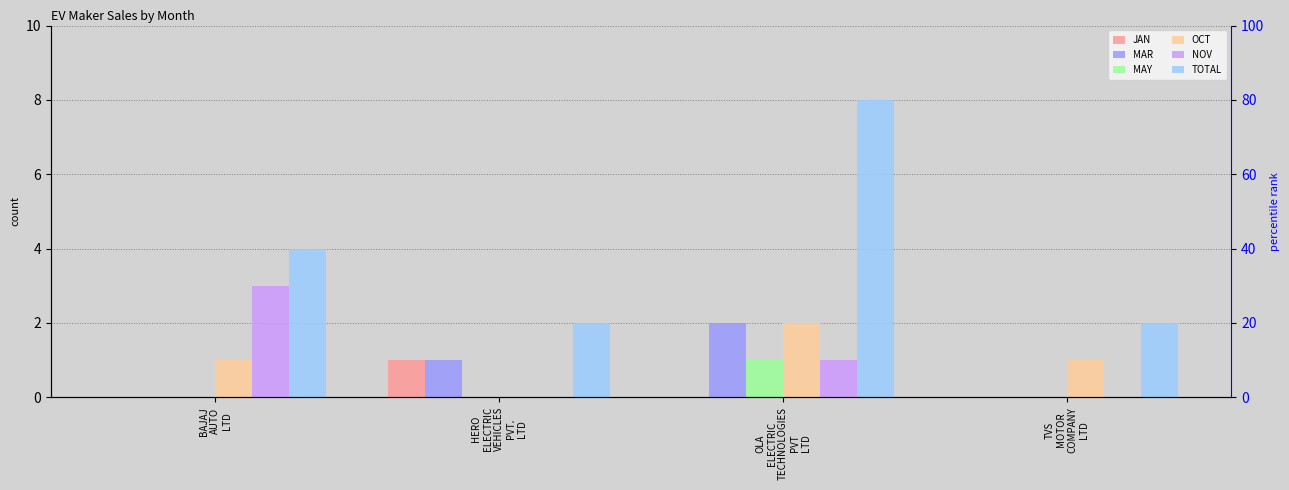

True or false: MAY has a value of 0 at TVS
MOTOR
COMPANY
LTD.

True